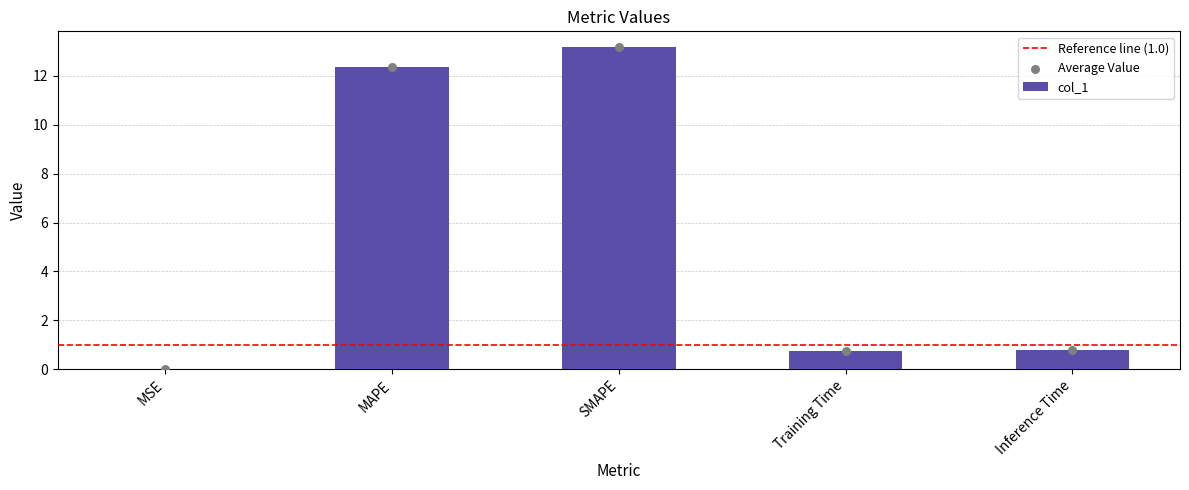

What is the change in value from MSE to Inference Time?

+0.8